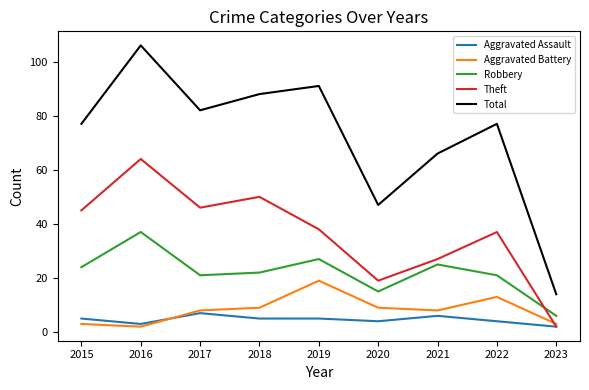

Does the chart display data point markers on the line(s)?

No